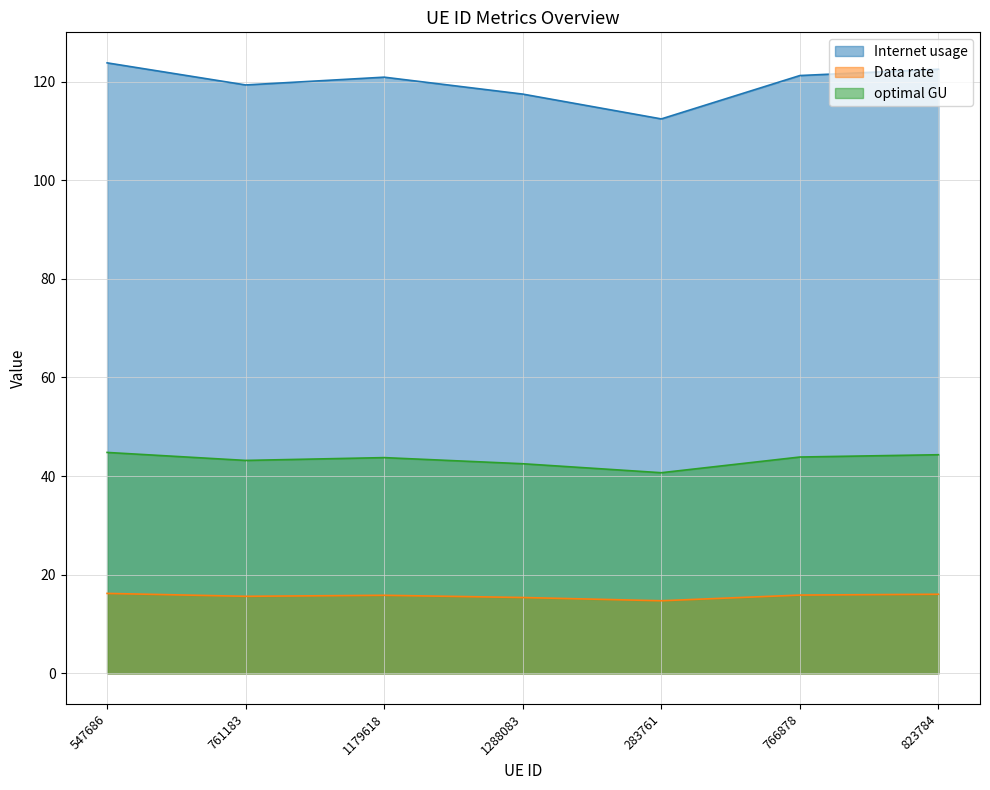

Between 823784 and 1288083, which is larger?

823784